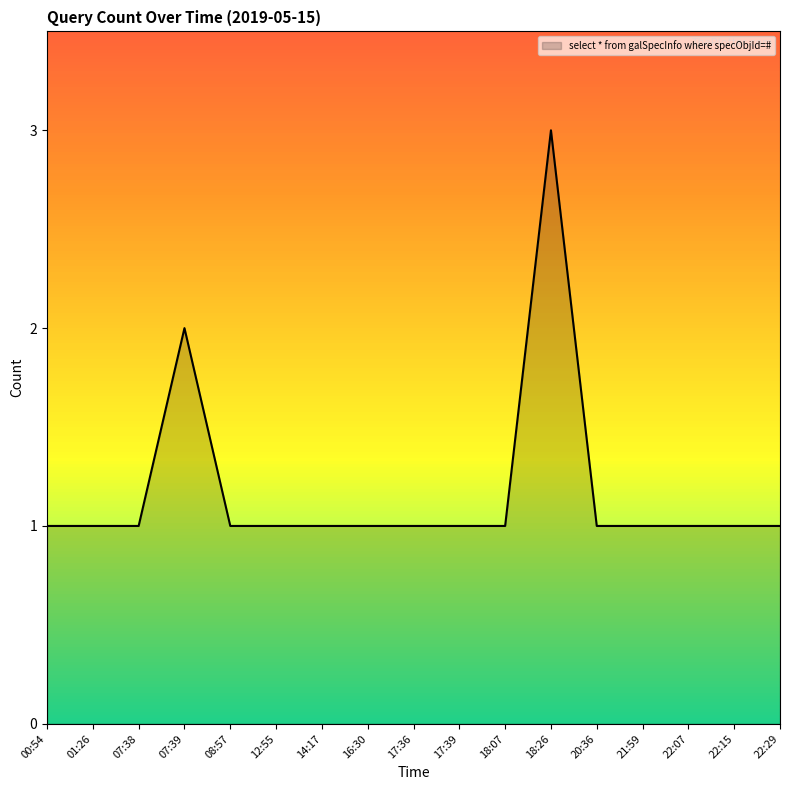

What position from the left is 17:39?

10